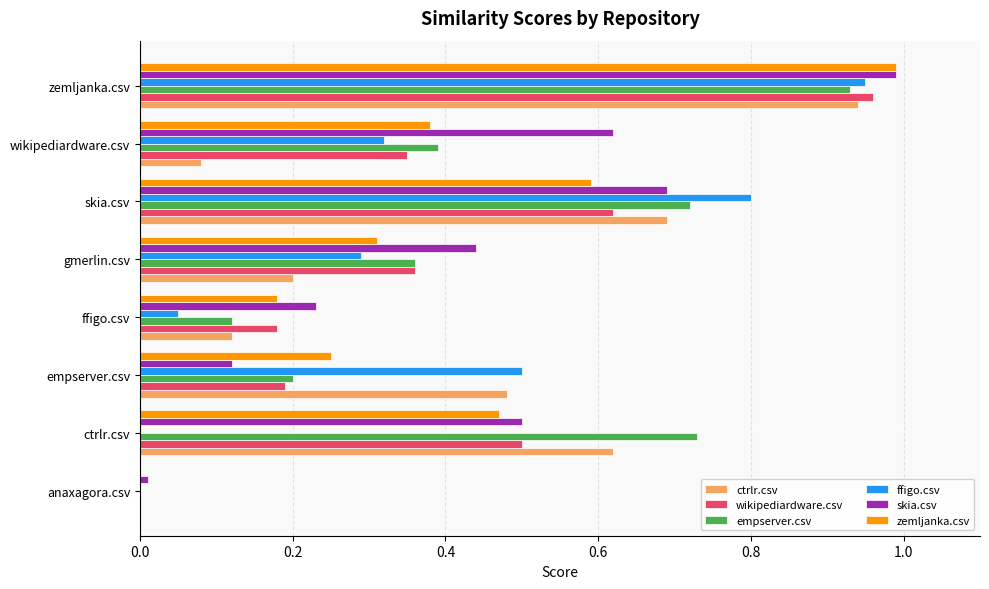

Which series has the largest total across all categories?

skia.csv